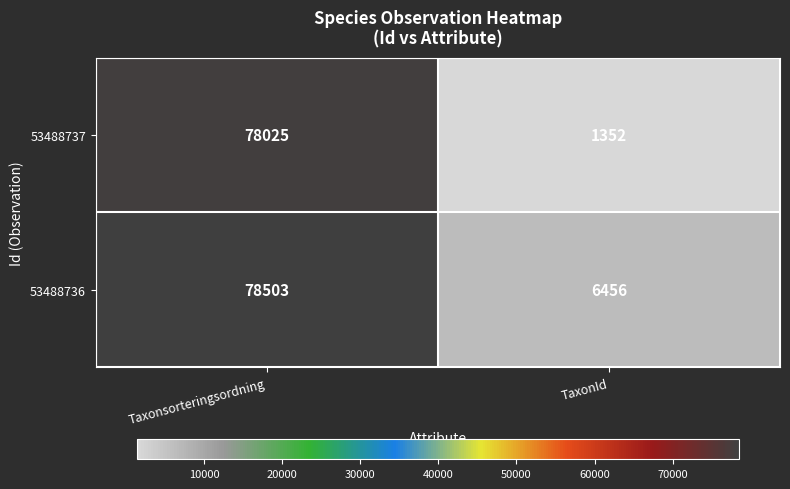

The value of 53488736 at TaxonId is 6456. True or false?

True